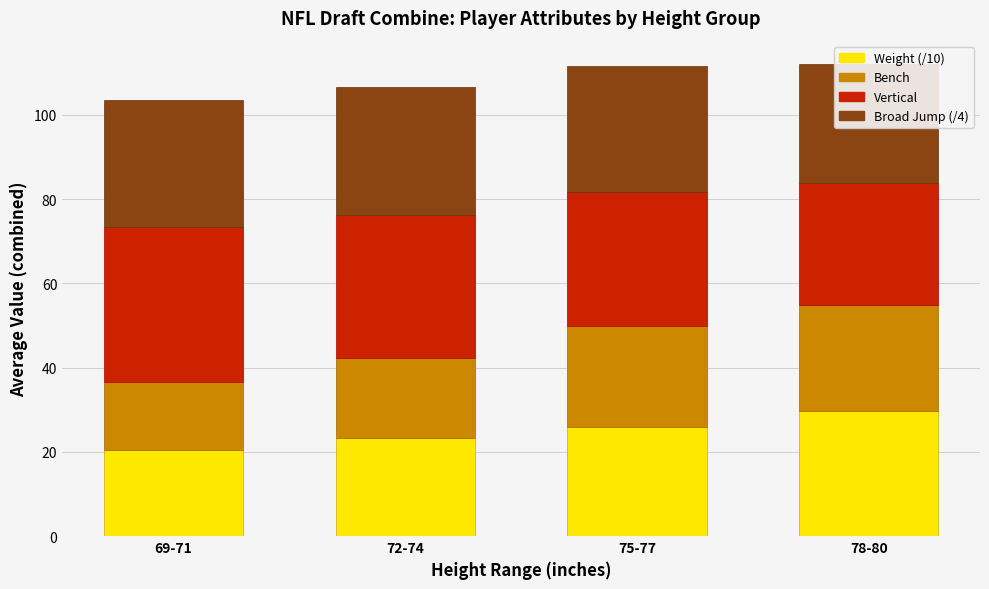

Where is Vertical nearest to the value 33?

72-74